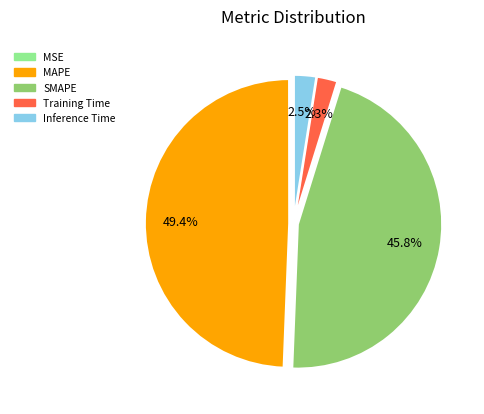

What percentage is the Training Time slice, to the nearest percent?

2%